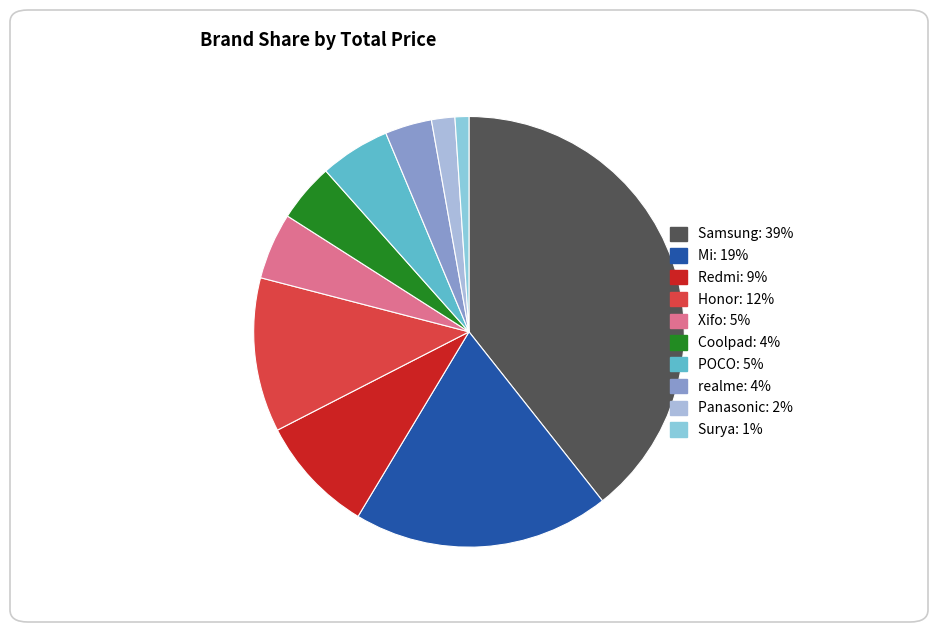

Which has a higher value, Honor or Panasonic?

Honor